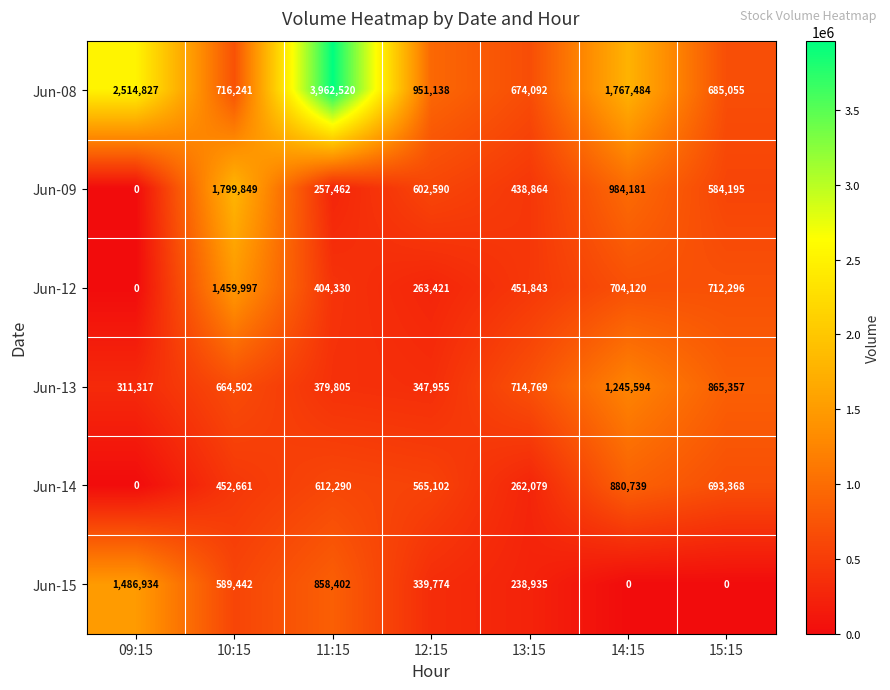

What value does the Jun-14 series have at 11:15, to the nearest 100?

612300